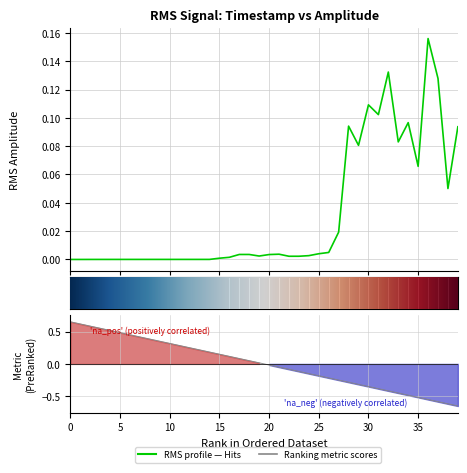

The rms series shows 0.1 at 32. True or false?

False